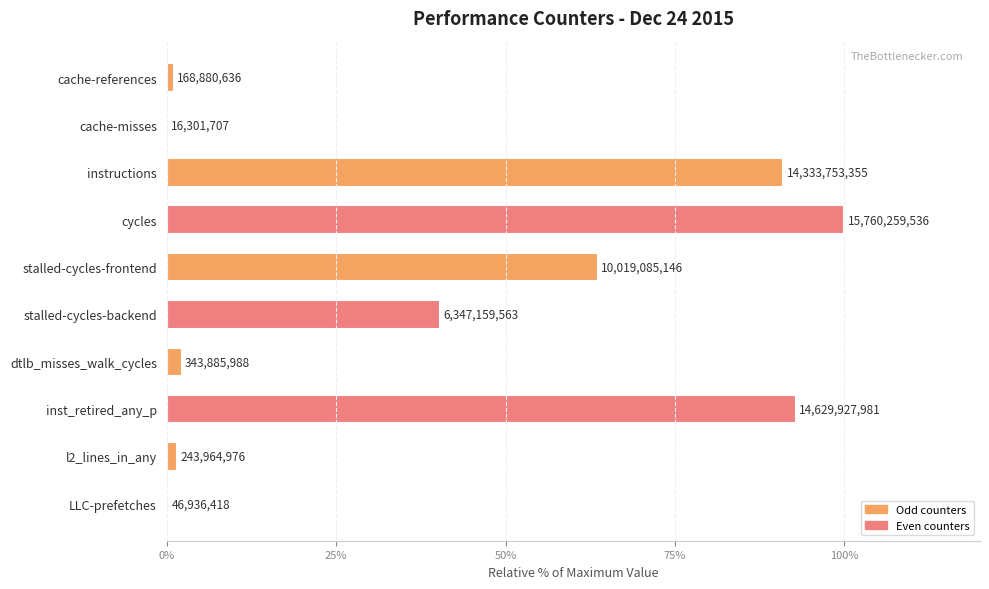

Does the chart contain any negative values?

No